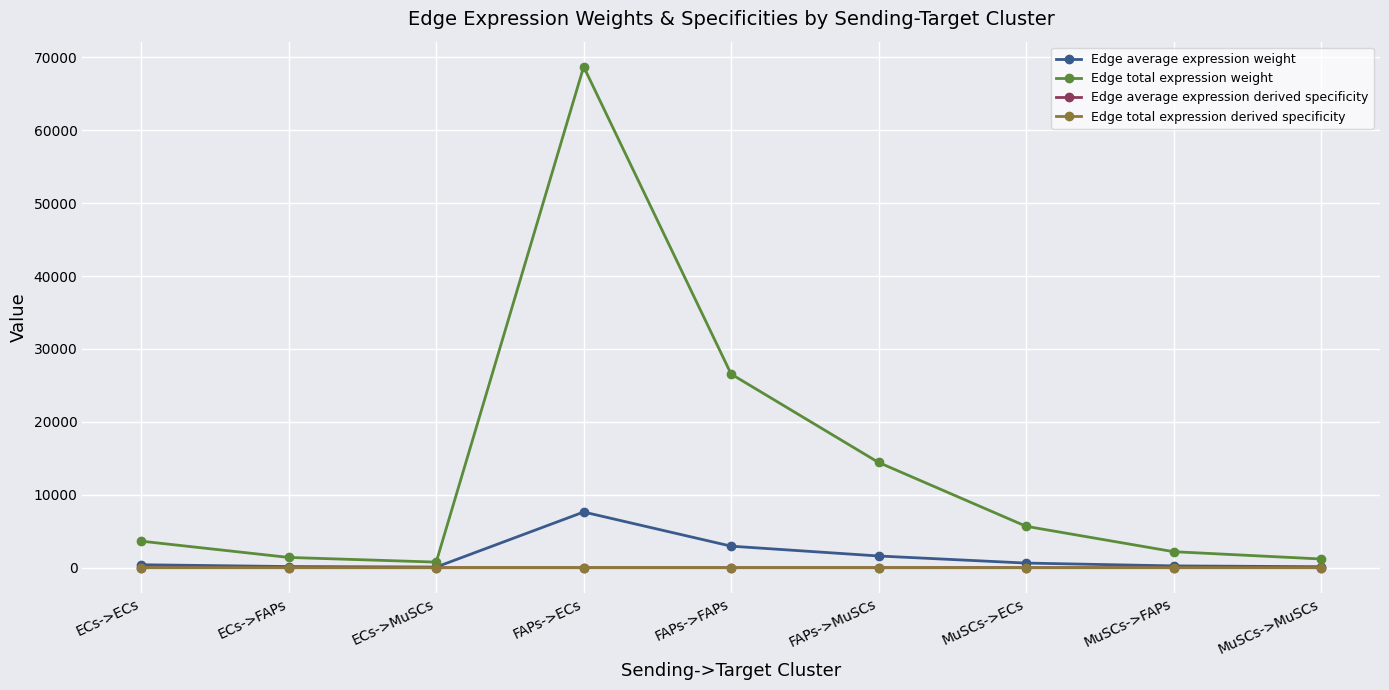

Does the chart display data point markers on the line(s)?

Yes